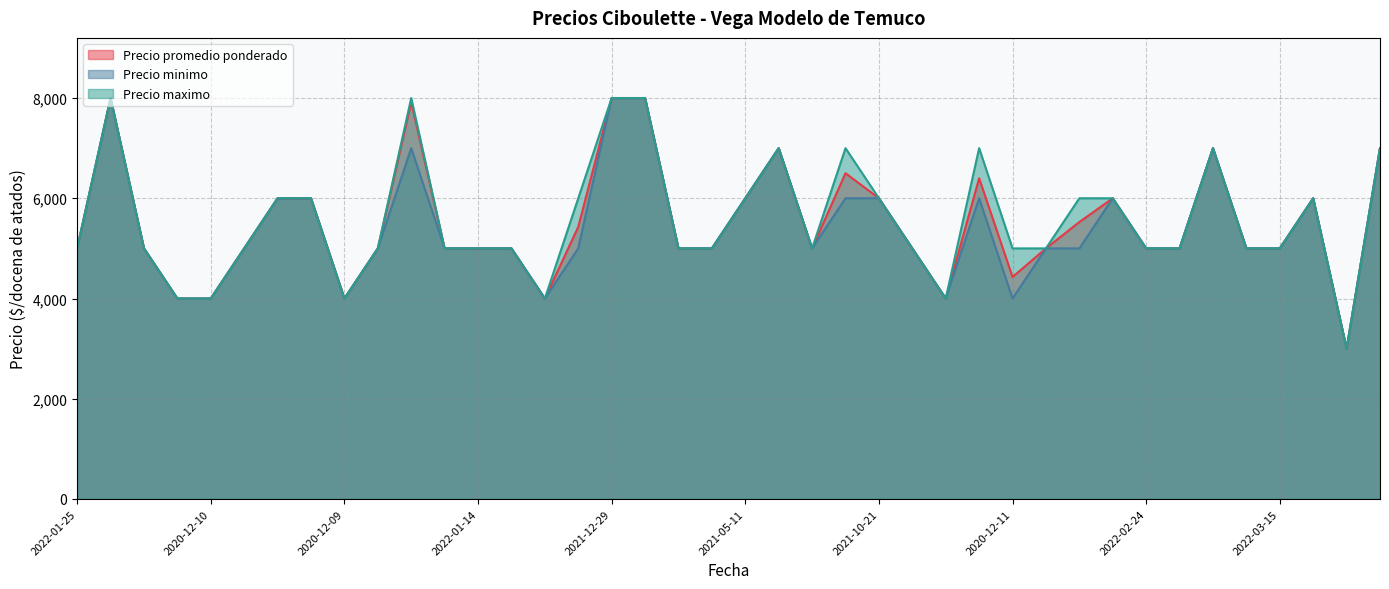

How many lines are shown in the chart?

3